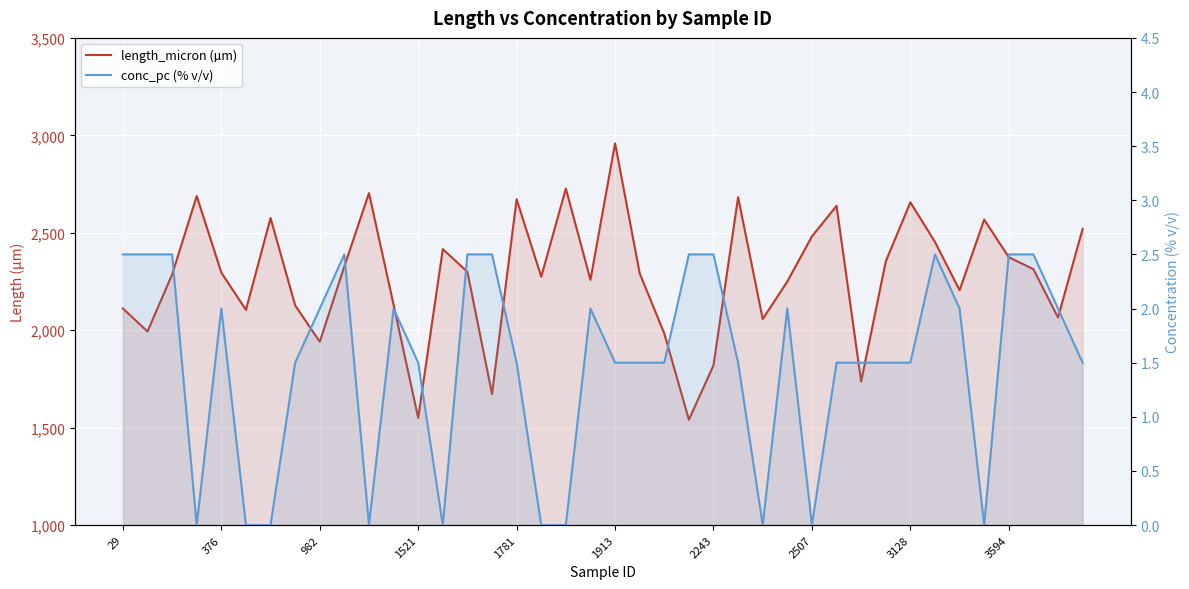

What is the sum of the length_micron (µm) values at 22 and 34?

4188.4